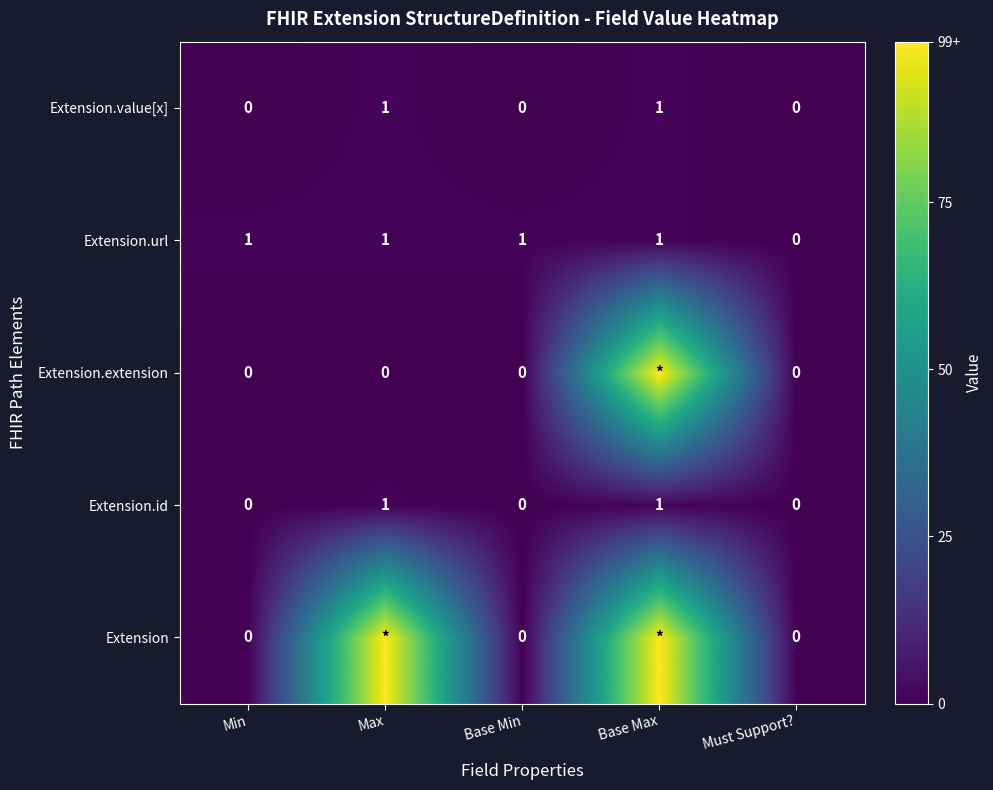

Is the value of Extension.id at Base Max greater than the value of Extension at Must Support??

Yes